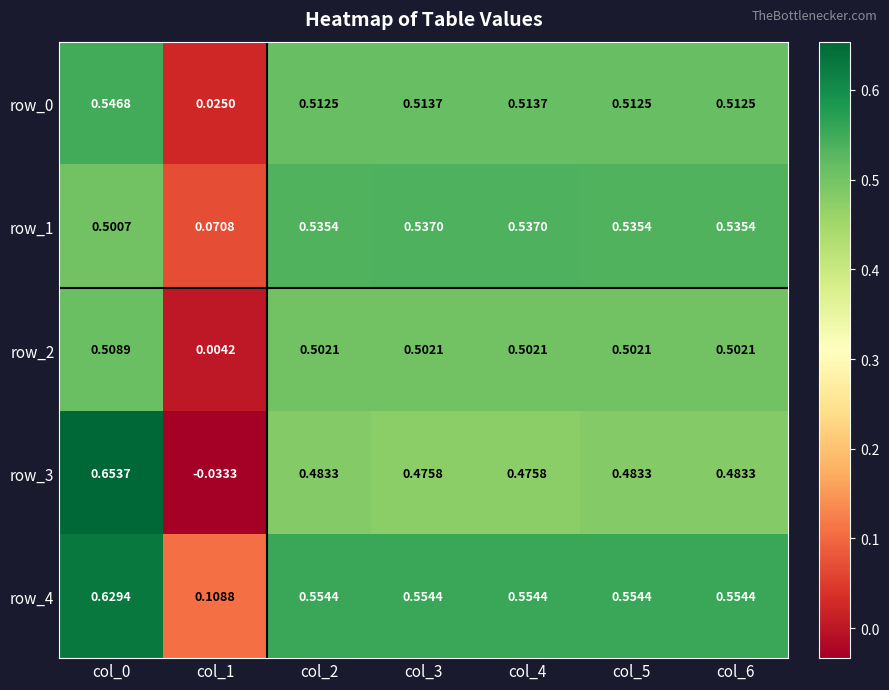

Rank the series by their maximum value, from highest to lowest.

row_3, row_4, row_0, row_1, row_2